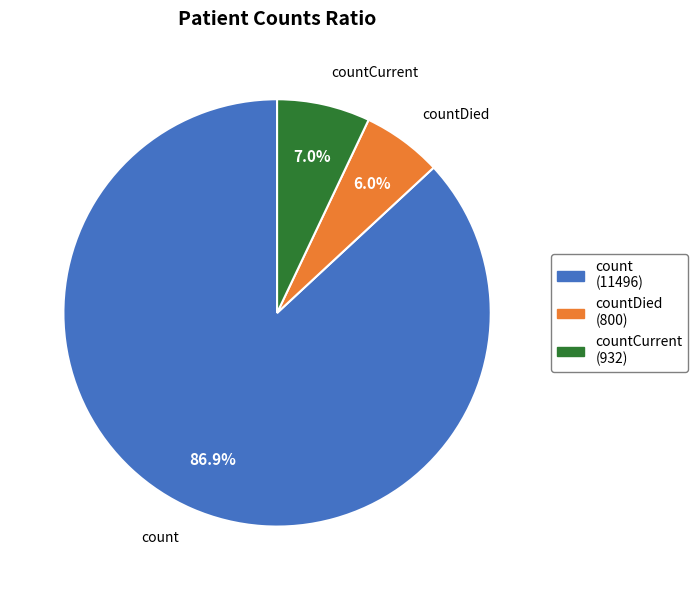

What is the majority slice?

count (11496)